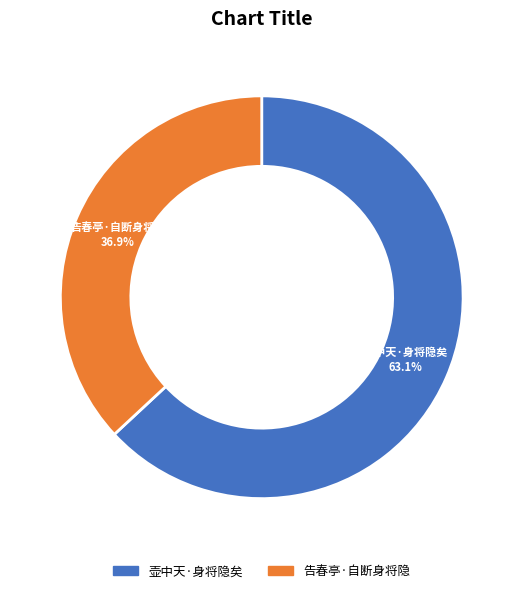

Which category accounts for the majority?

壶中天·身将隐矣